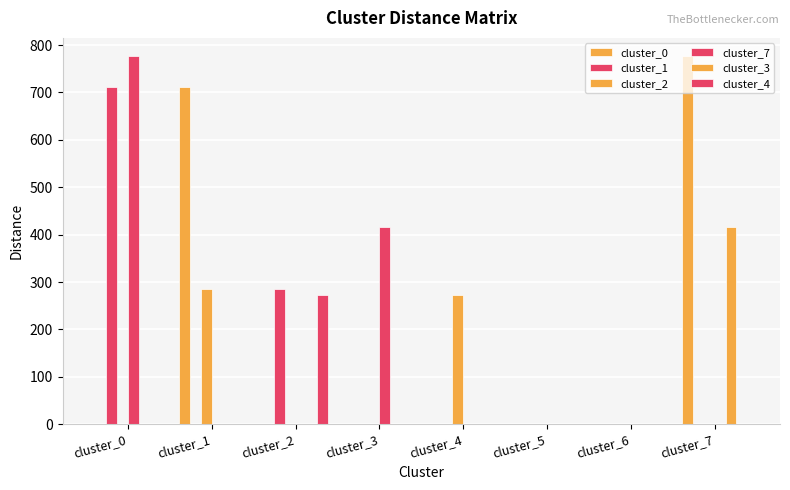

True or false: cluster_0 has a value of 0.0 at cluster_5.

True